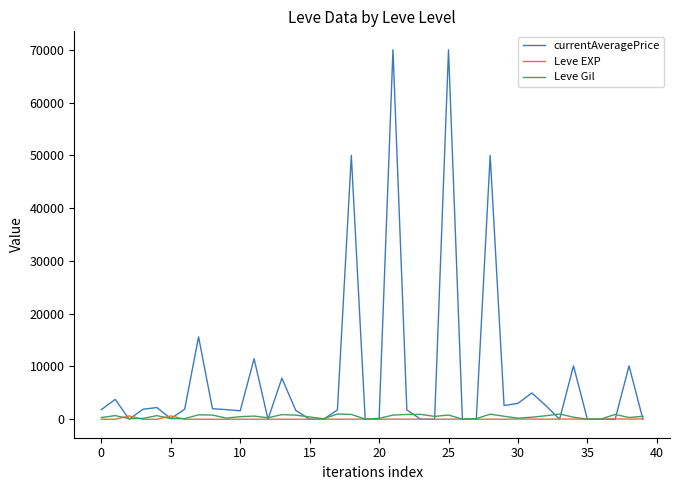

Which series has the largest range (max minus min)?

currentAveragePrice